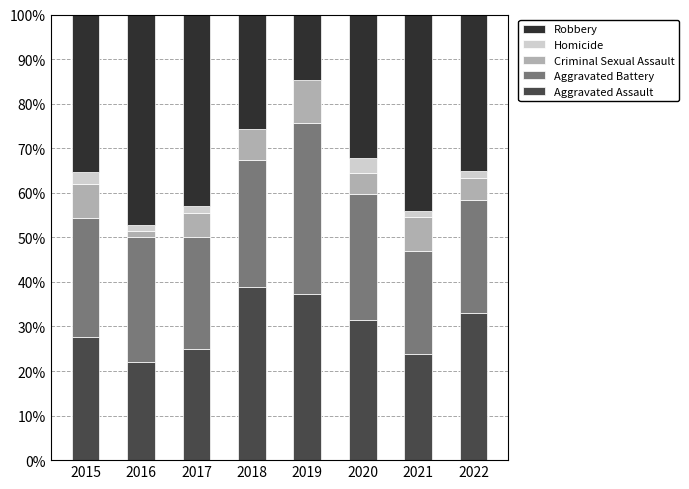

What is the sum of all Aggravated Assault values?

239.1